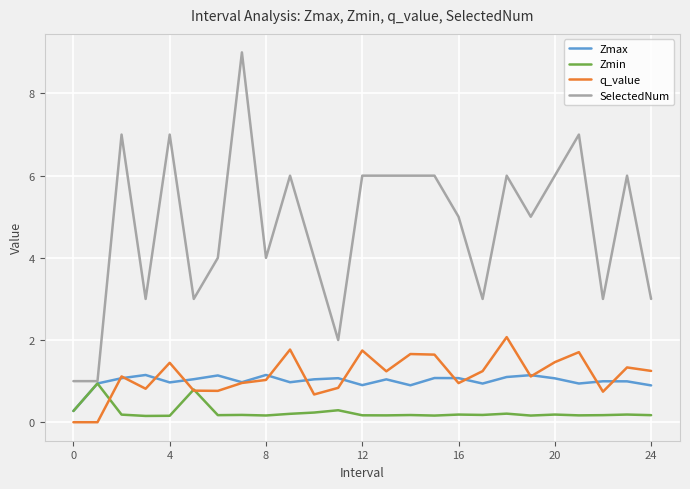

Which series has the widest spread of values?

SelectedNum